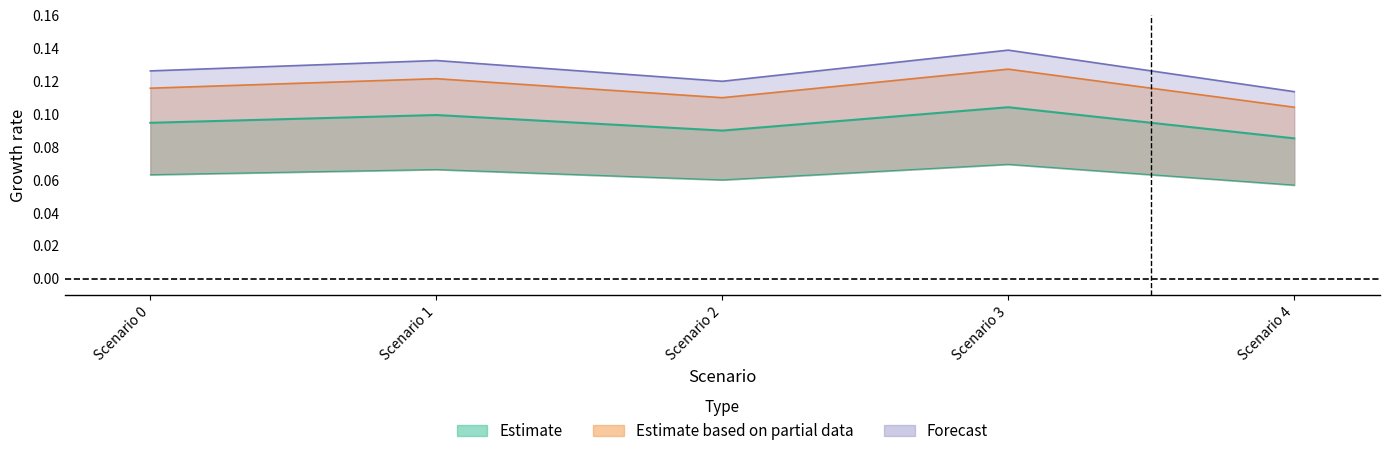

Count the number of categories in the chart.

5